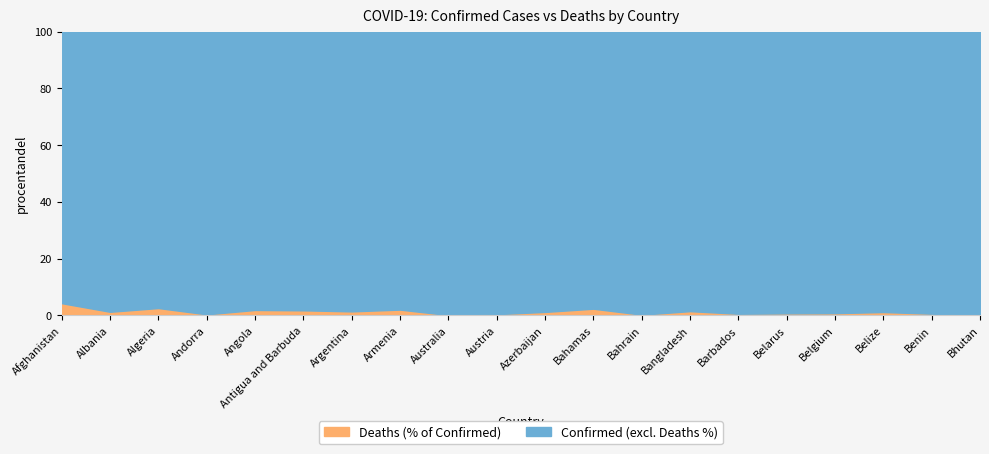

What are all the series names shown in the legend?

Confirmed, Deaths